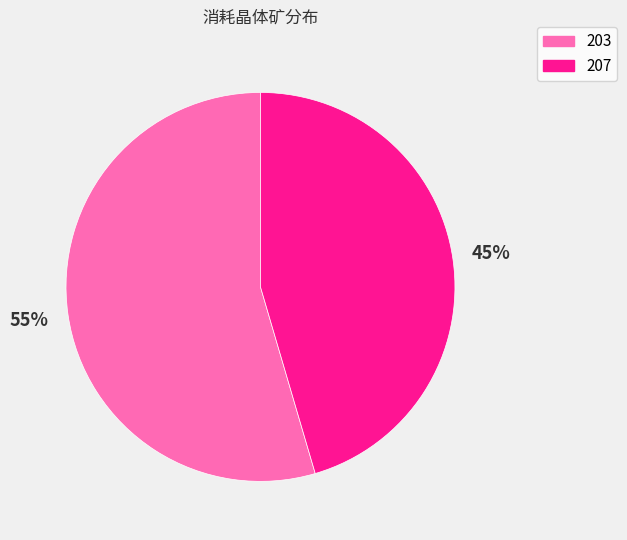

Which slice is the largest?

203